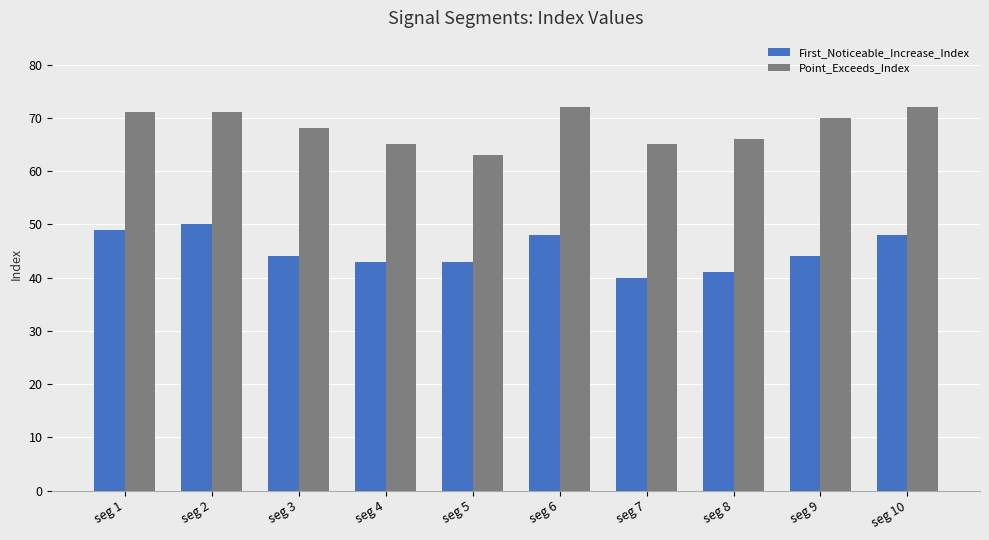

How many groups of bars are there?

10